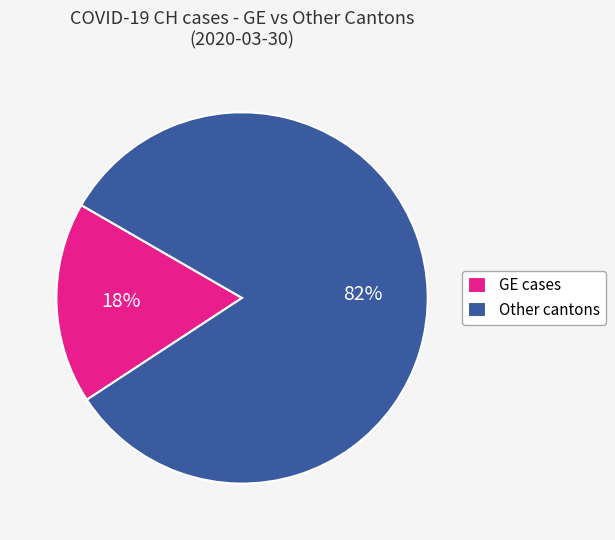

Count the number of slices in the pie.

2